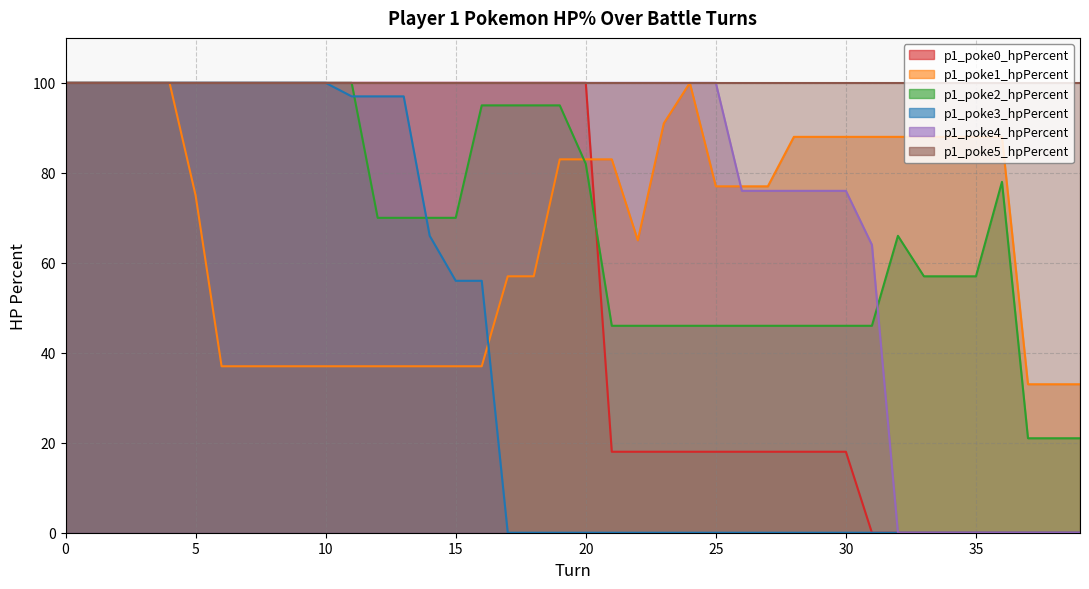

True or false: p1_poke0_hpPercent and p1_poke2_hpPercent intersect in this chart.

True